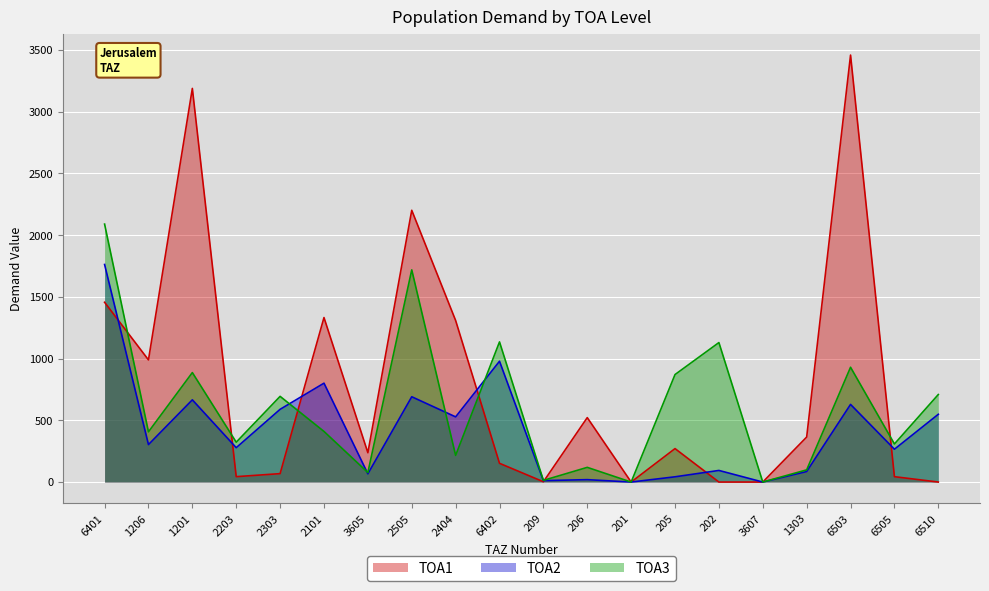

How many distinct data groups are displayed?

3